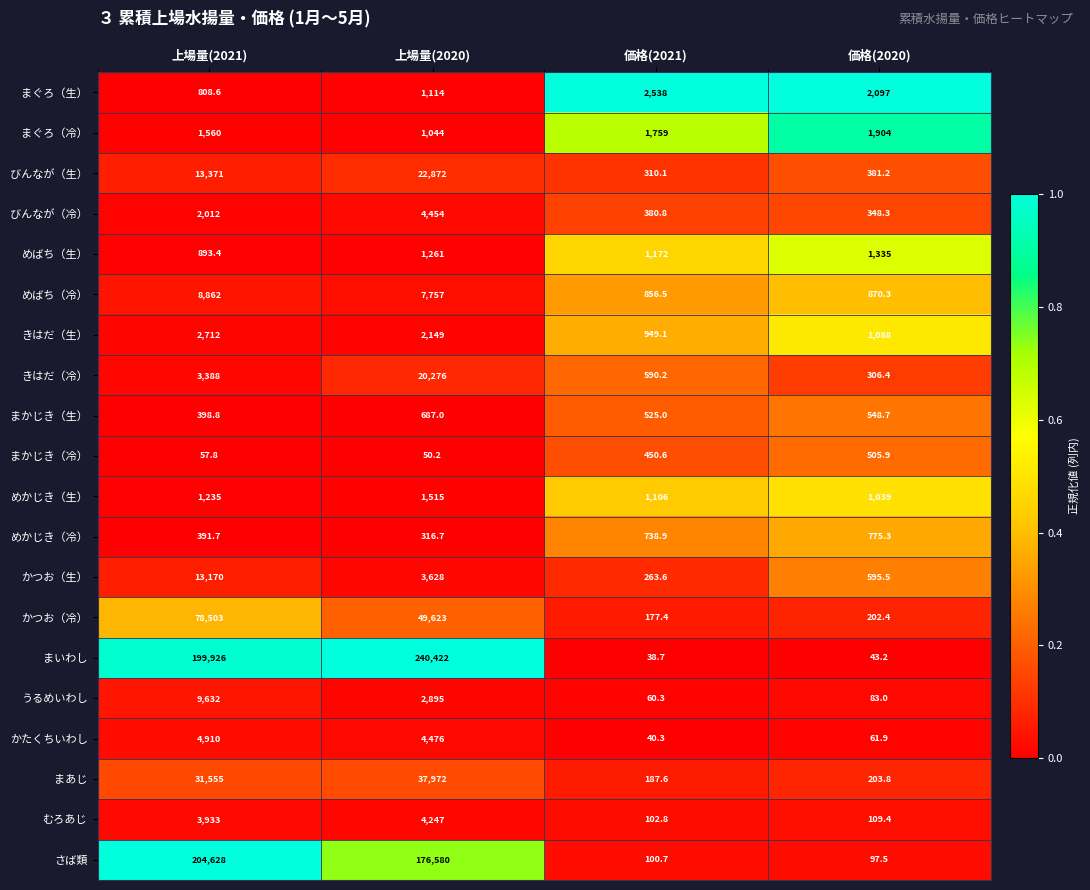

What is the difference between the highest and lowest values at 上場量(2021)?

204570.2